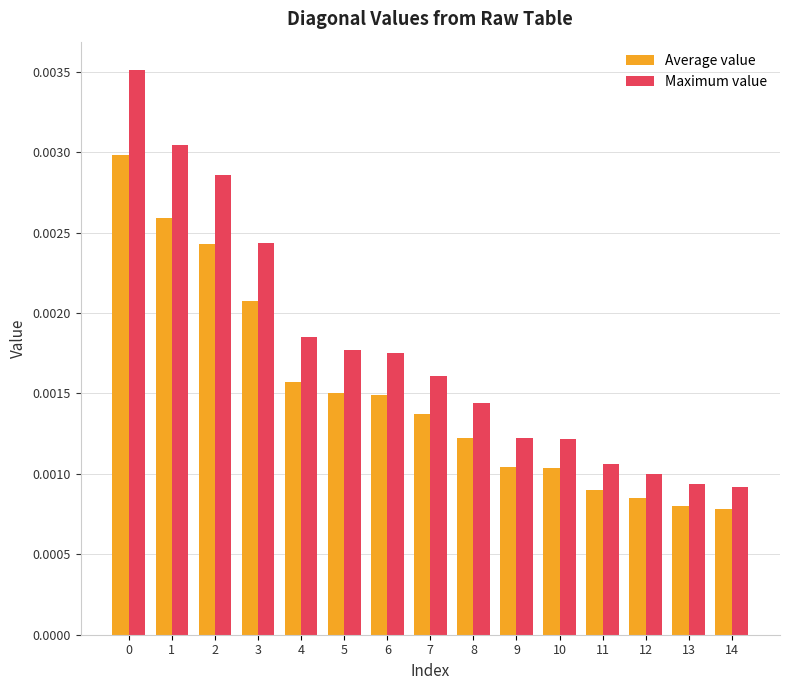

Which series has the widest spread of values?

Maximum value